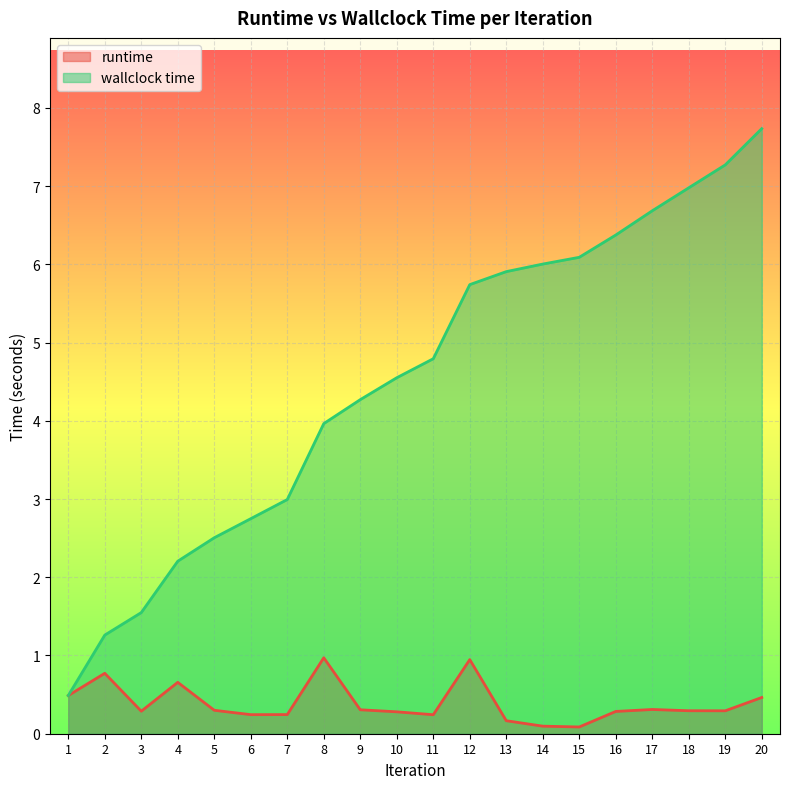

What is the lowest value of the runtime series?

0.1